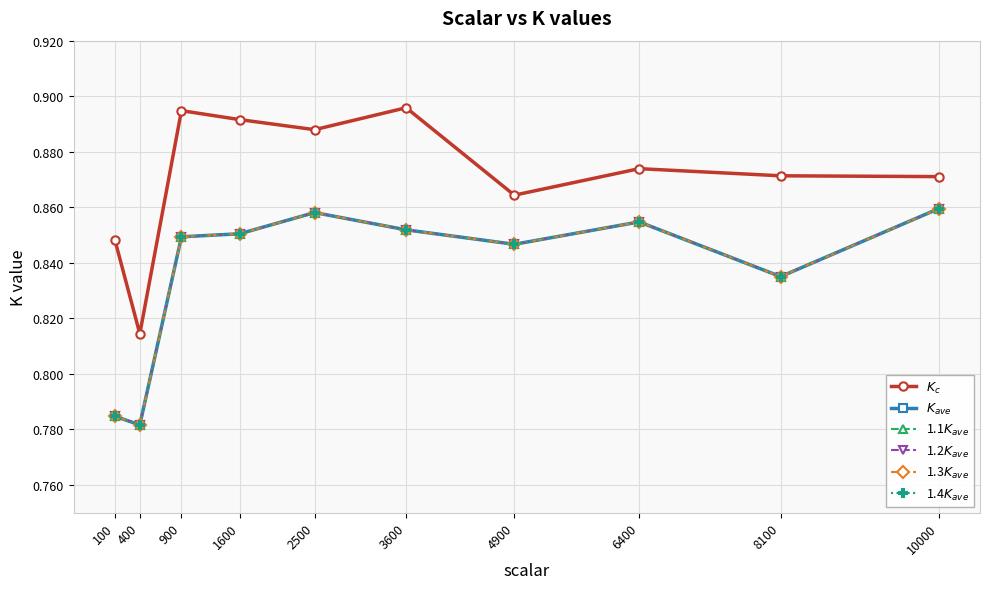

Where is $K_{c}$ nearest to the value 0?

400